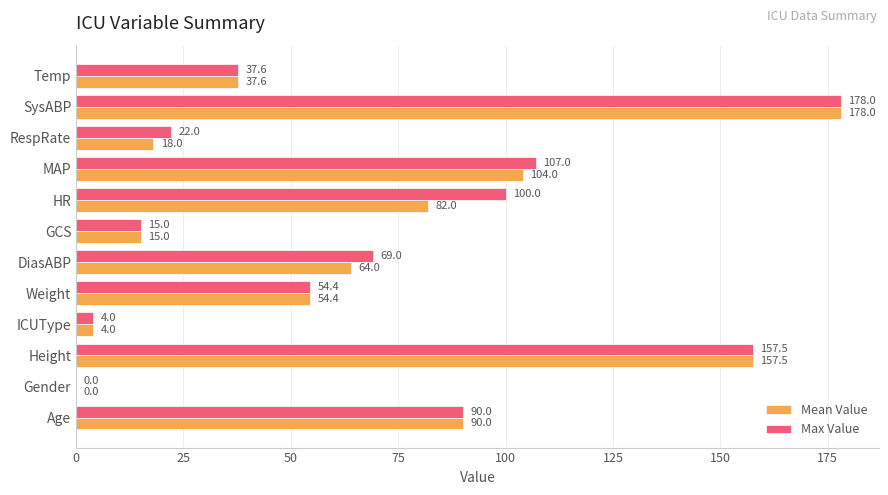

What is the sum of the Max Value values at GCS and DiasABP?

84.0